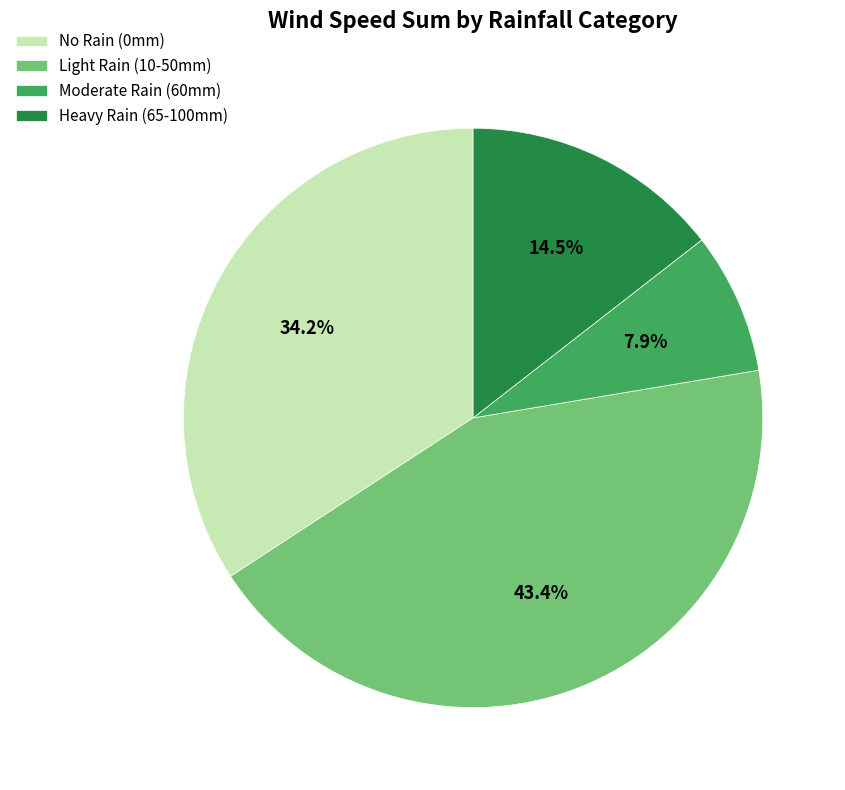

Approximately how many times larger is the value at Light Rain (10-50mm) compared to No Rain (0mm)?

1.3